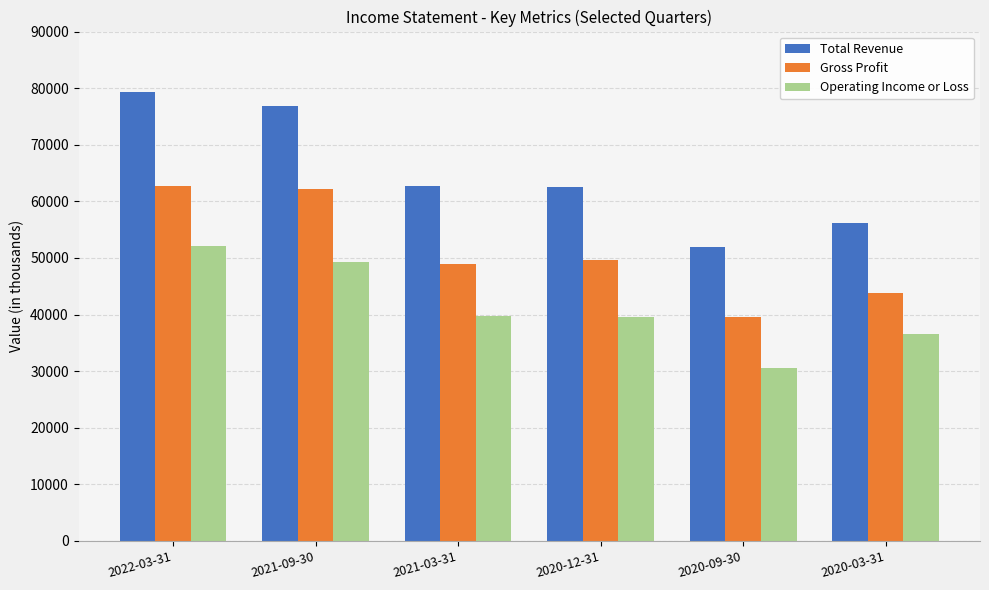

Rank the series by their average value, from highest to lowest.

Total Revenue, Gross Profit, Operating Income or Loss